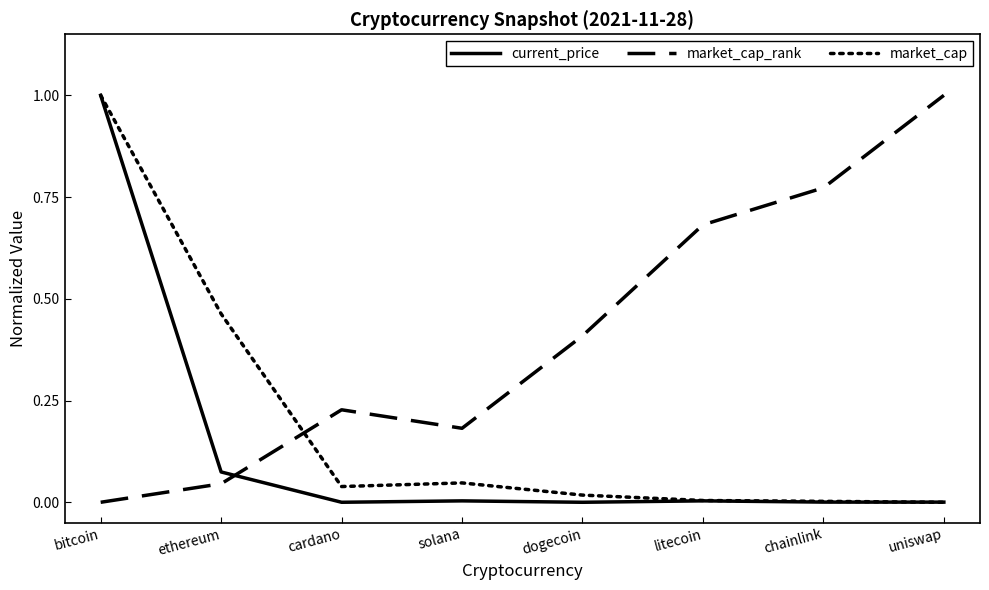

Which series has the largest total across all categories?

market_cap_rank